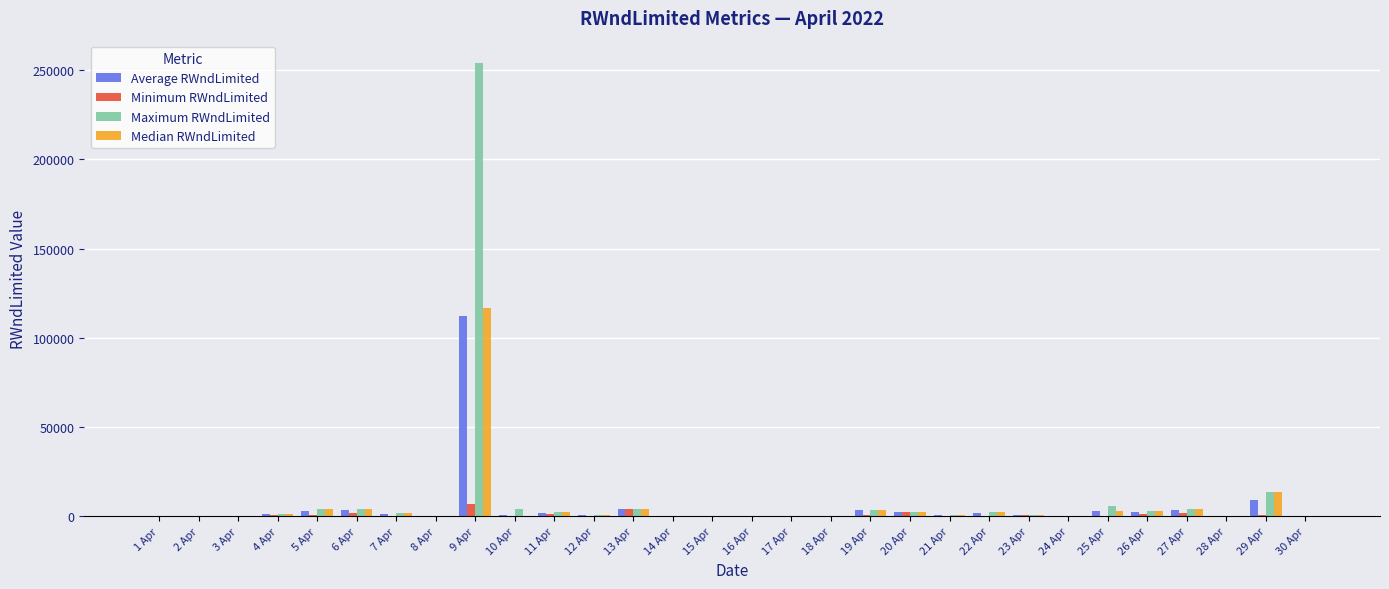

The value of Maximum RWndLimited at 25 Apr is 5882.4. True or false?

True